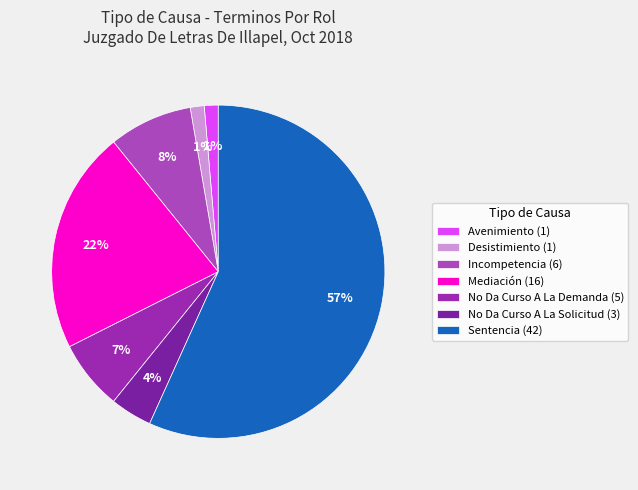

Rank the categories by value from highest to lowest.

Sentencia, Mediación, Incompetencia, No Da Curso A La Demanda, No Da Curso A La Solicitud, Avenimiento, Desistimiento